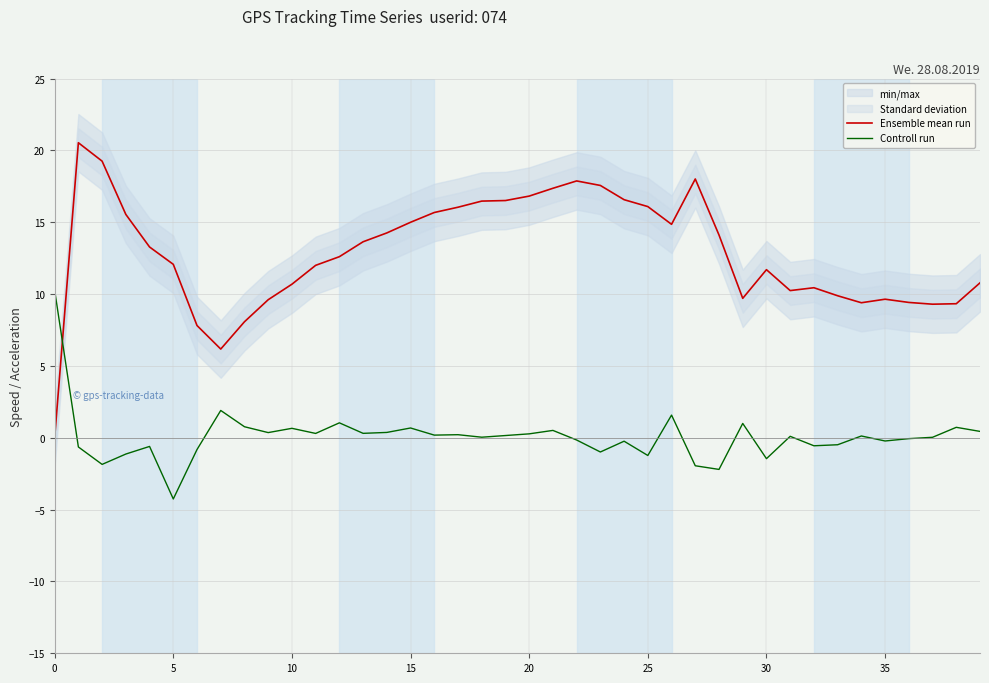

Reading right to left, extract all data points from this chart.

Ensemble mean run: 10.8	9.3	9.3	9.4	9.6	9.4	9.9	10.4	10.2	11.7	9.7	14.1	18.0	14.9	16.1	16.6	17.6	17.9	17.4	16.8	16.5	16.5	16.0	15.7	15.0	14.3	13.6	12.6	12.0	10.7	9.6	8.1	6.2	7.8	12.1	13.3	15.5	19.3	20.5	0.0
Controll run: 0.4	0.7	0.0	-0.1	-0.2	0.1	-0.5	-0.6	0.1	-1.5	1.0	-2.2	-1.9	1.6	-1.2	-0.2	-1.0	-0.2	0.5	0.3	0.2	0.0	0.2	0.2	0.7	0.4	0.3	1.0	0.3	0.7	0.4	0.8	1.9	-0.8	-4.3	-0.6	-1.1	-1.9	-0.6	10.3